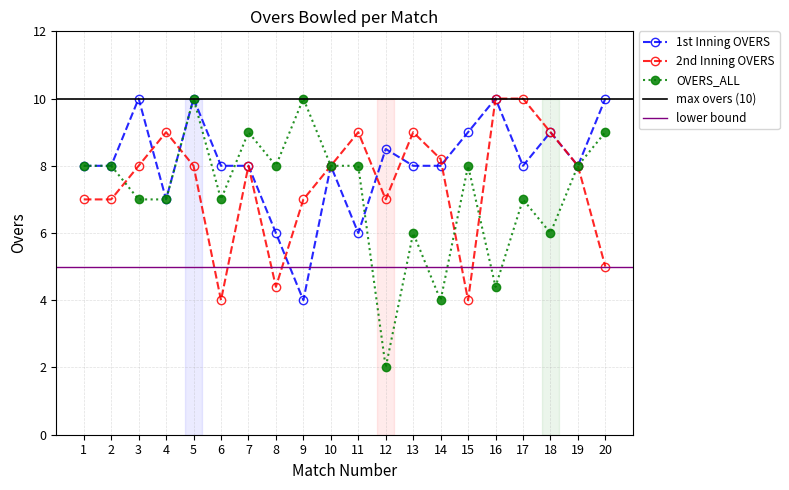

At how many categories does at least one series exceed 9?

6